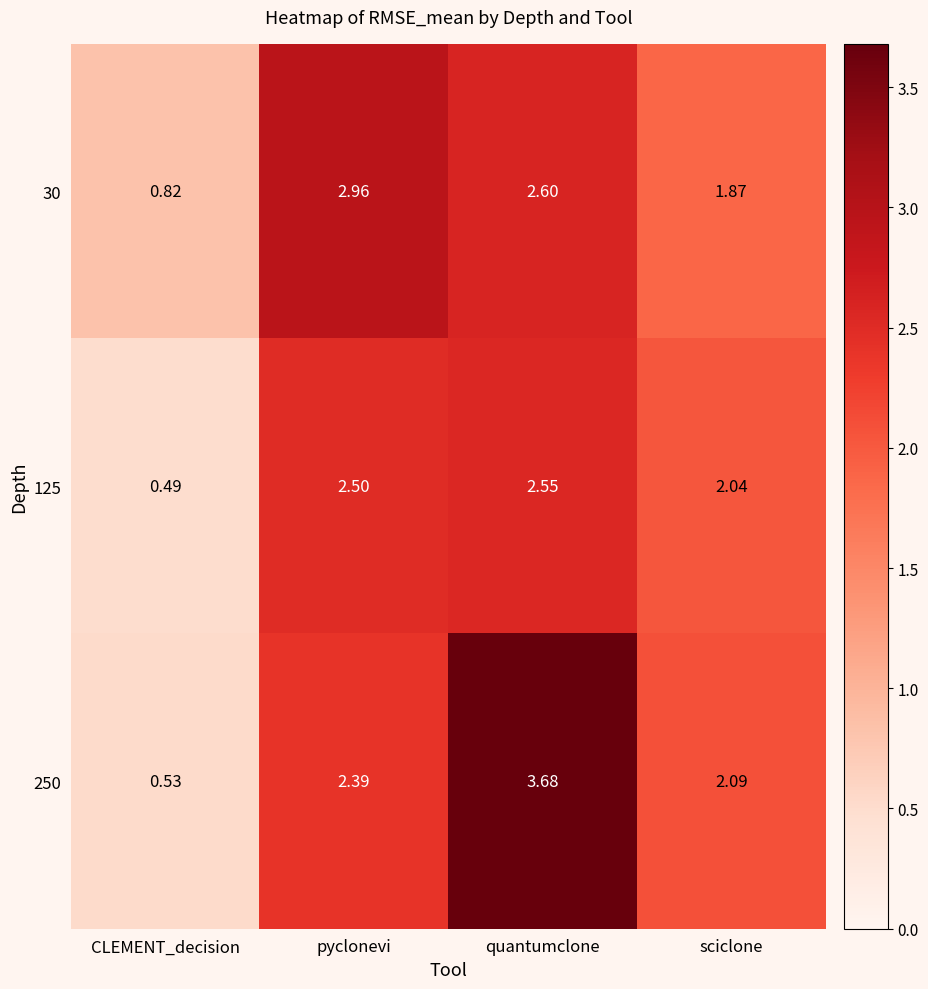

At which category does the chart reach its minimum across all series?

CLEMENT_decision